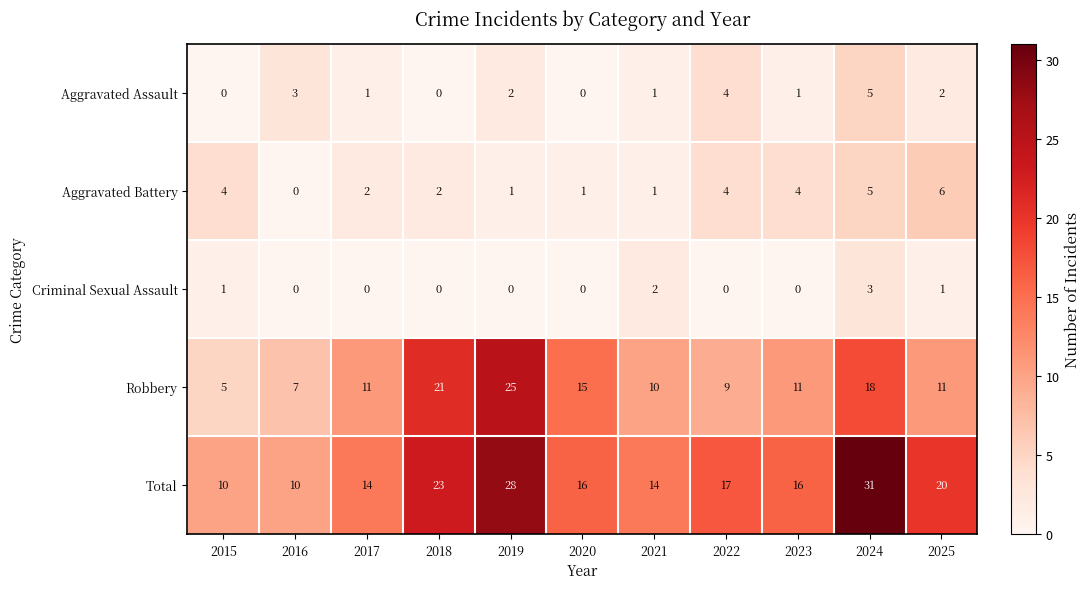

Where is Robbery nearest to the value 15?

2020